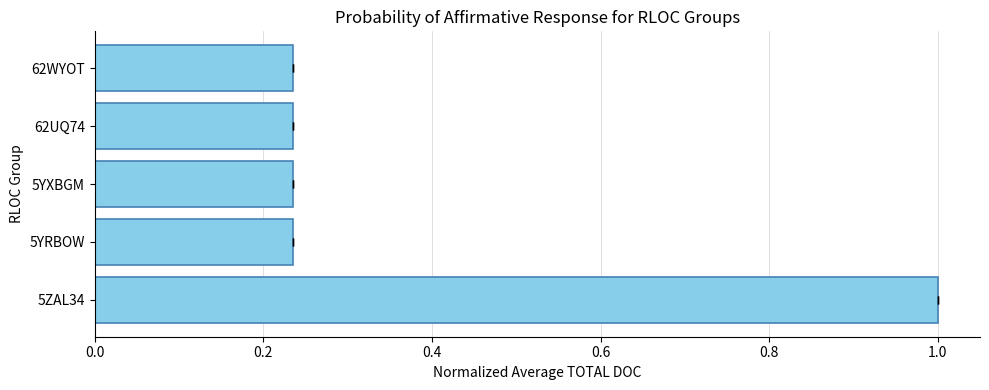

Does the chart contain any negative values?

No